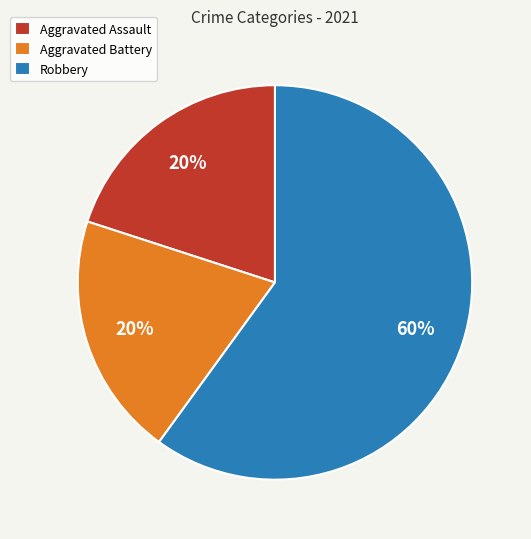

Which slice represents more than half of the pie?

Robbery